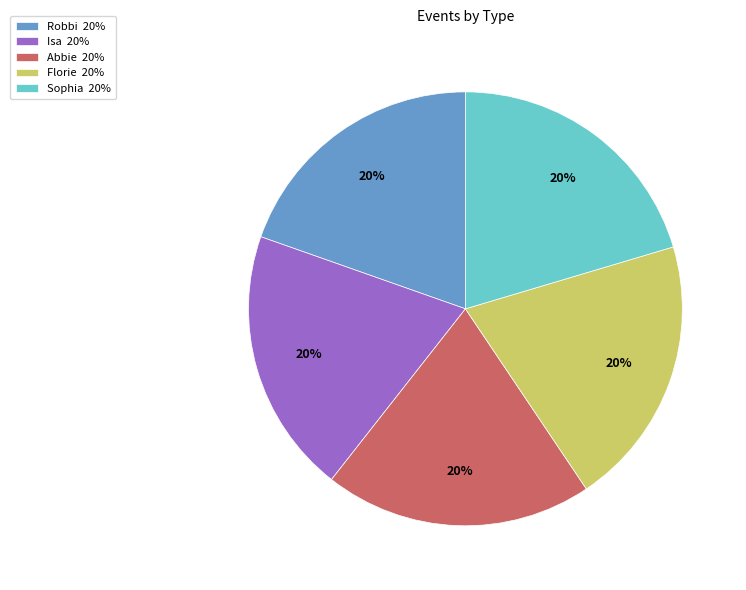

To the nearest percent, what portion does Sophia represent?

20%